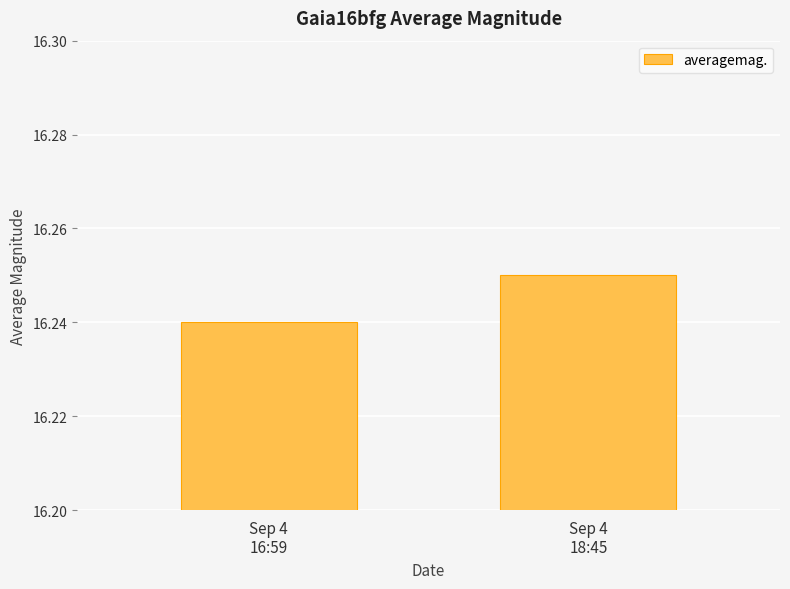

List the labels in order of value, largest first.

Sep 4
18:45, Sep 4
16:59